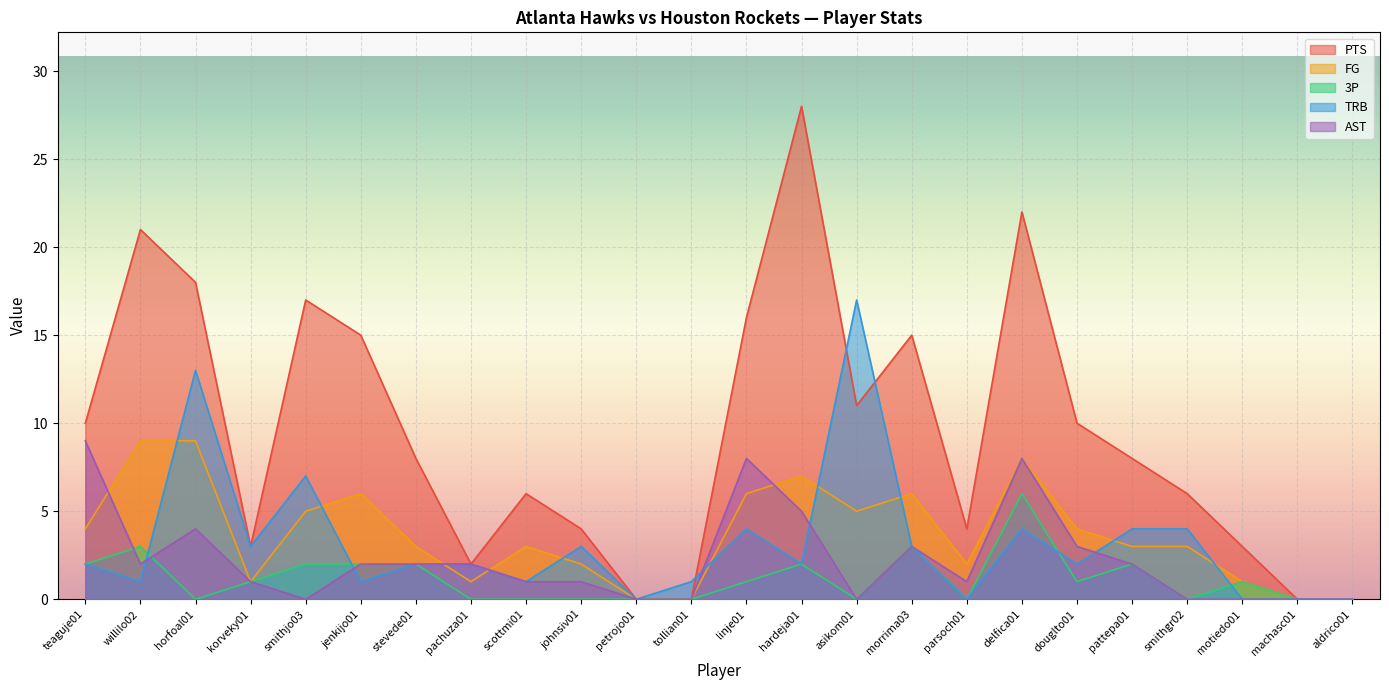

The value of 3P at korveky01 is 1. True or false?

True